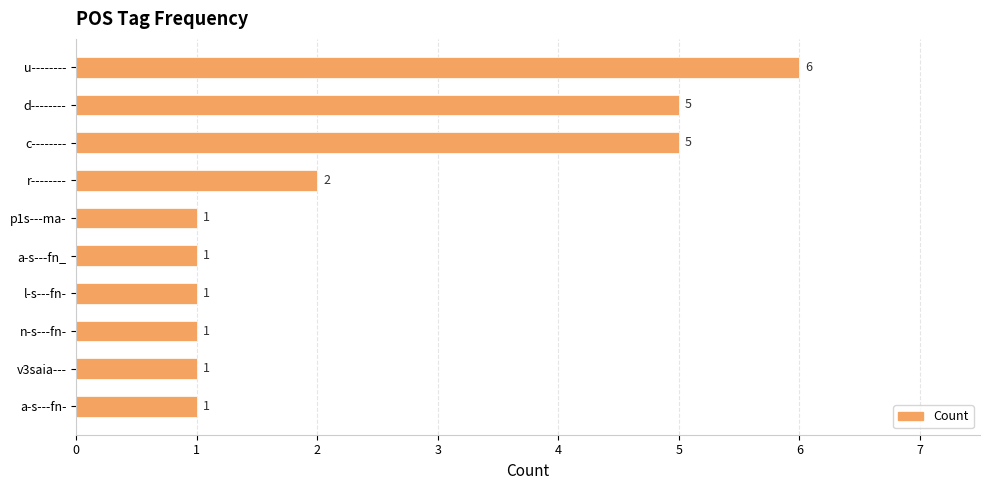

Count the number of categories in the chart.

10